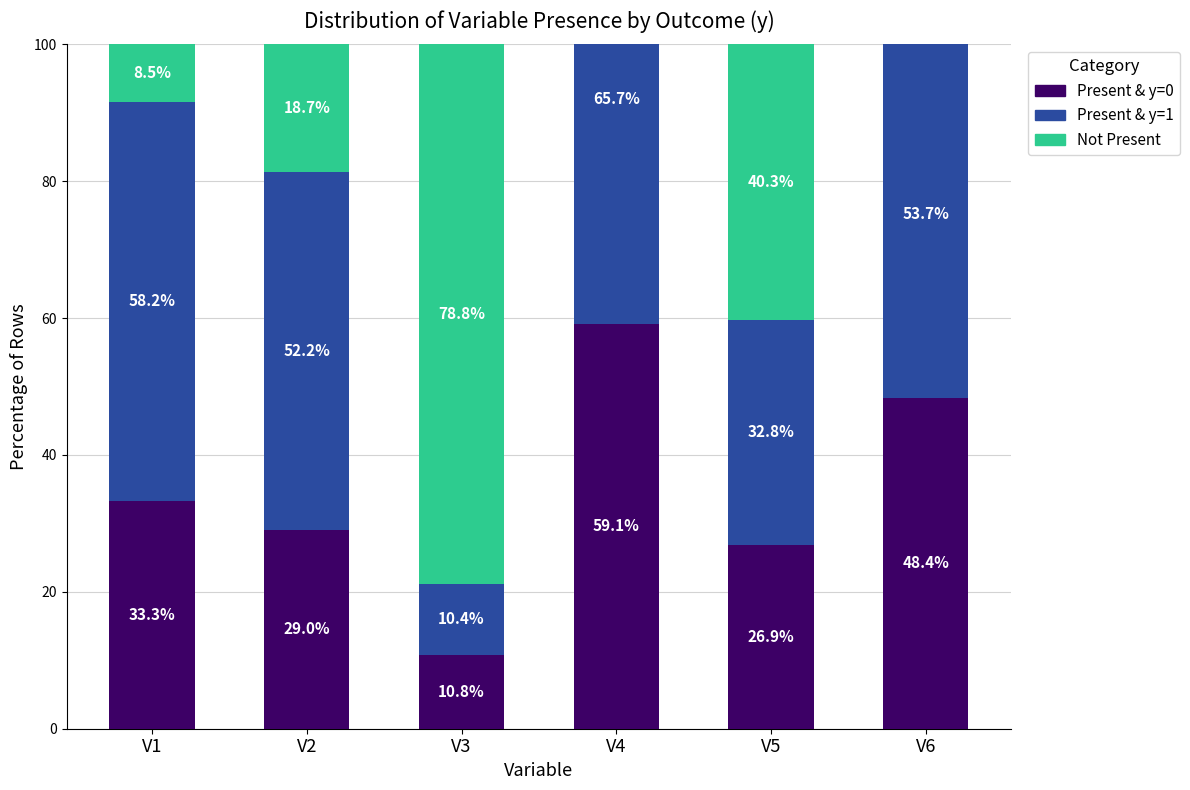

What is the highest value of the V present & y=1 series?

65.7